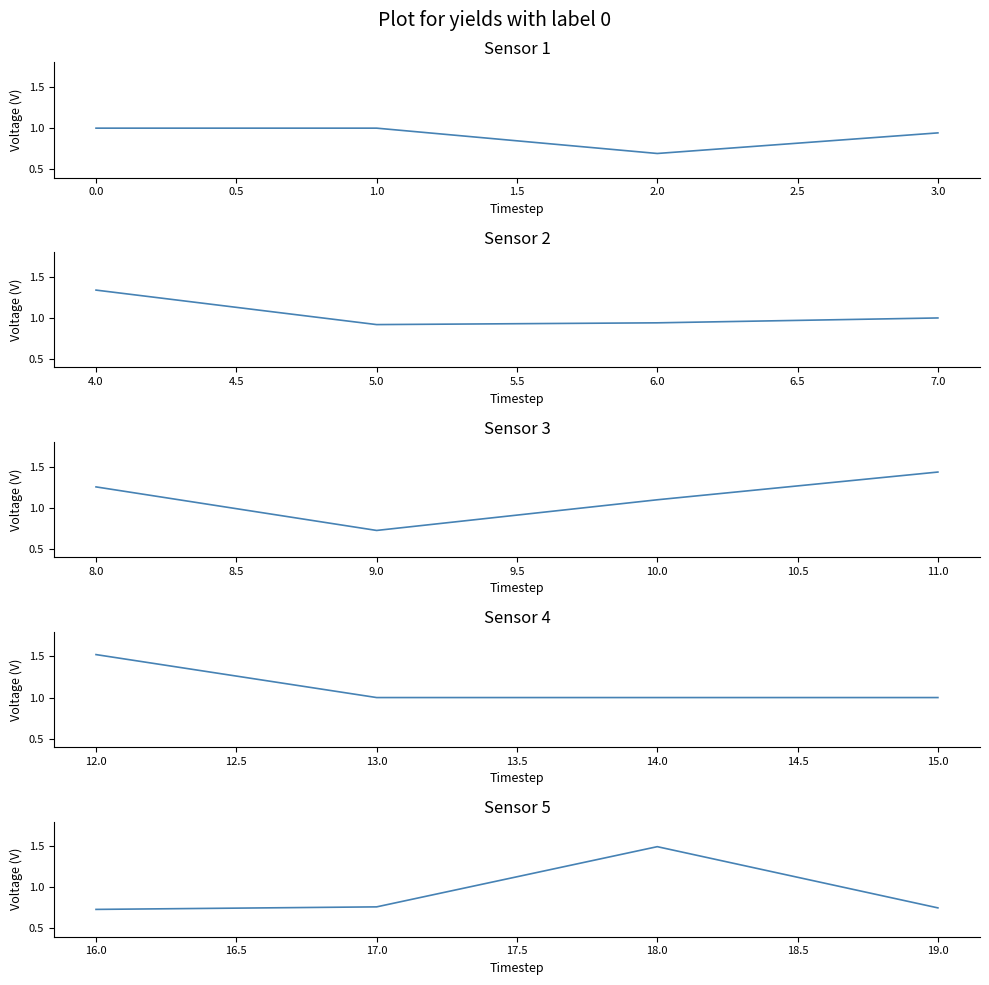

Reading right to left, transcribe all the data shown in this chart.

Sensor 1: 0.9	0.7	1.0	1.0
Sensor 2: 1.0	0.9	0.9	1.3
Sensor 3: 1.4	1.1	0.7	1.3
Sensor 4: 1.0	1.0	1.0	1.5
Sensor 5: 0.8	1.5	0.8	0.7